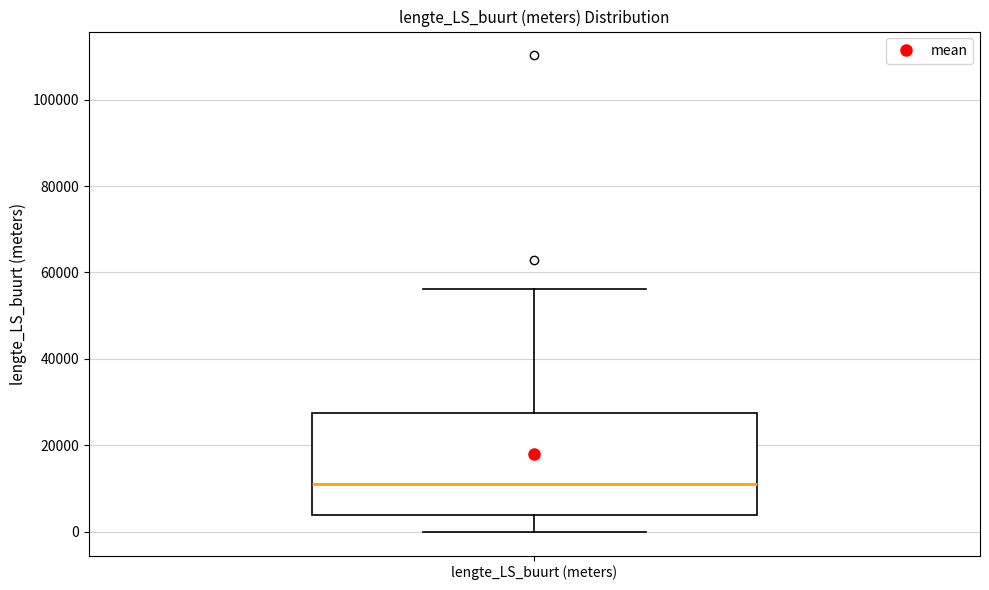

Read this box plot against the y-axis: the position of the median line, the range covered by the box, and the ends of both whiskers. The values are not printed on the chart, so give them approximately, as read against the axis.

median 12000, box 4000 to 28000, whiskers 0 to 56000